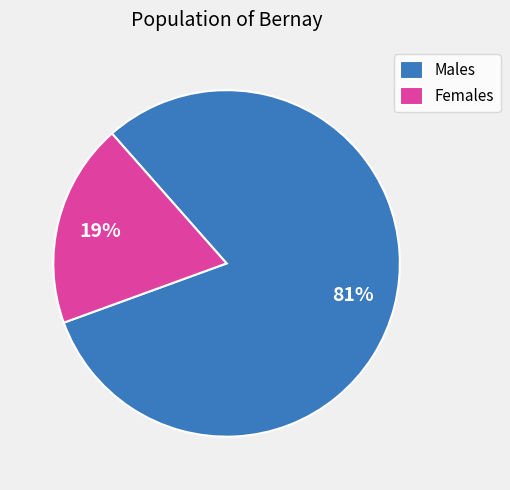

How many segments does this pie chart have?

2